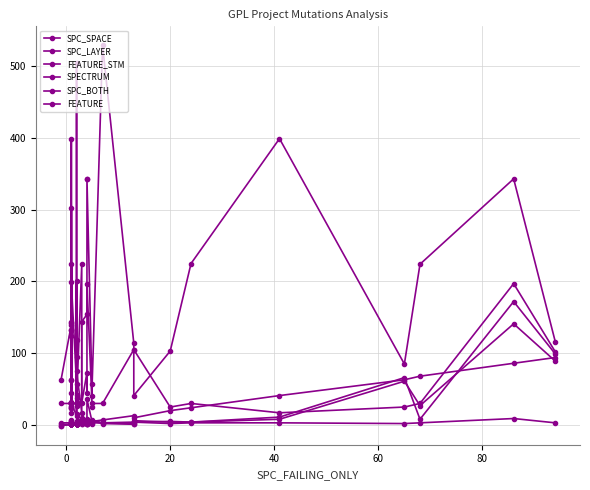

Where is the first local maximum for FEATURE?

20